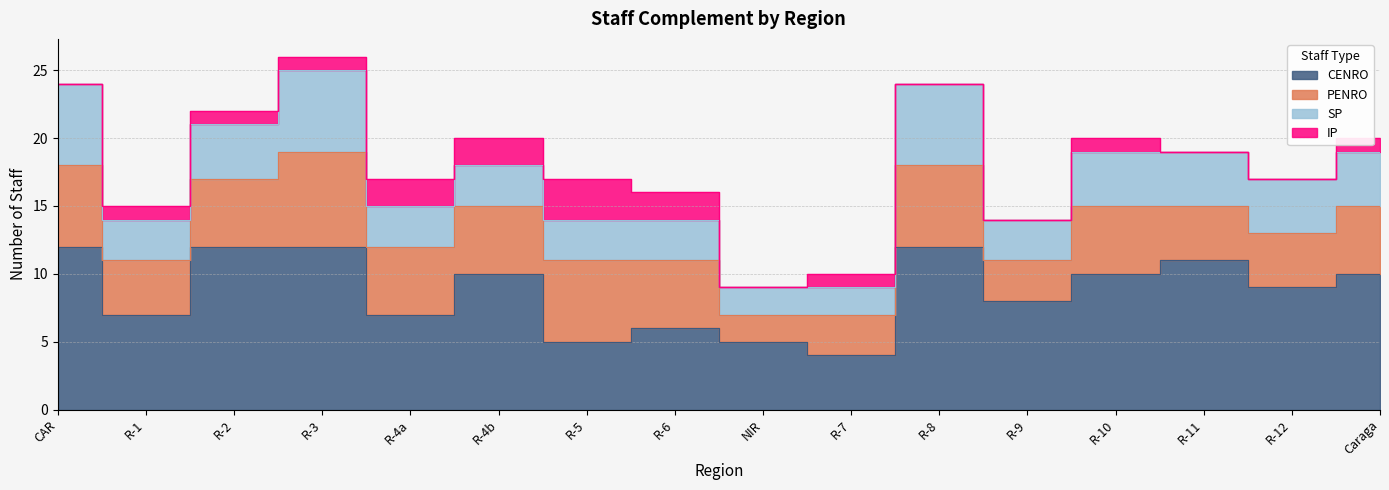

What is the sum of the IP values at R-3 and R-5?

4